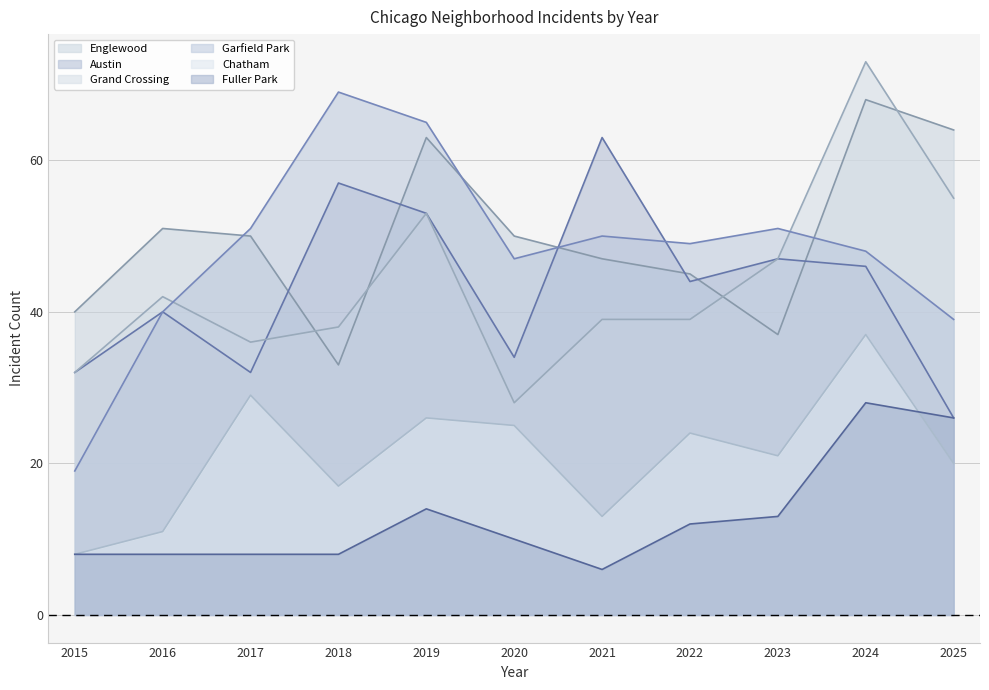

What value does the Chatham series have at 2019, to the nearest 10?

30